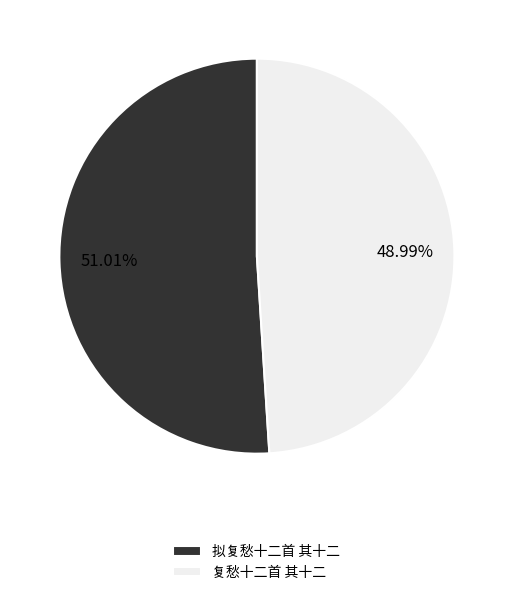

Rank the categories by value from highest to lowest.

拟复愁十二首 其十二, 复愁十二首 其十二